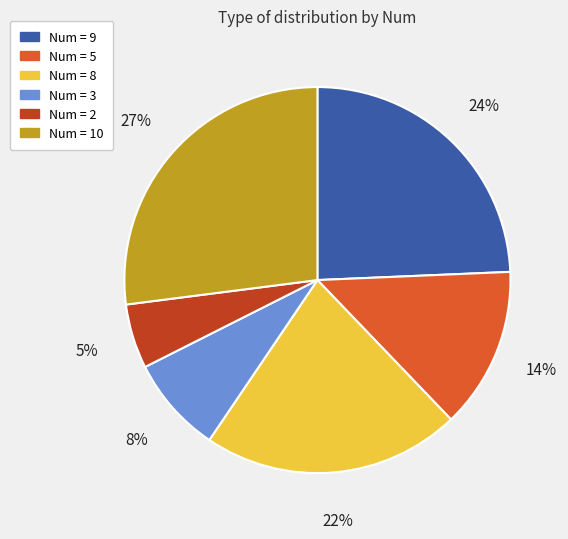

To the nearest percent, what is the difference between the largest and smallest slice percentages?

22%